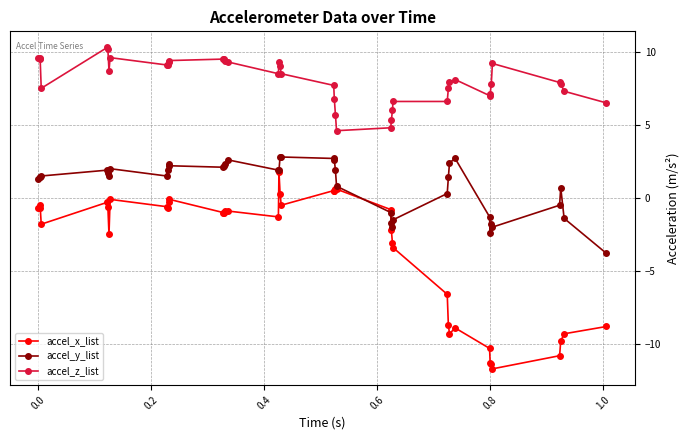

What is the value of the accel_x_list point at the 2nd from the left?

-0.7